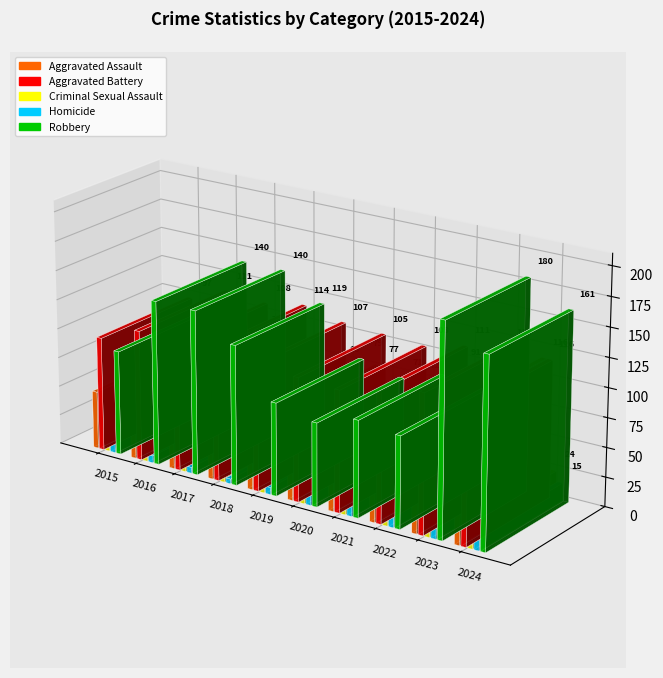

At which category is the sum across all series the highest?

2024